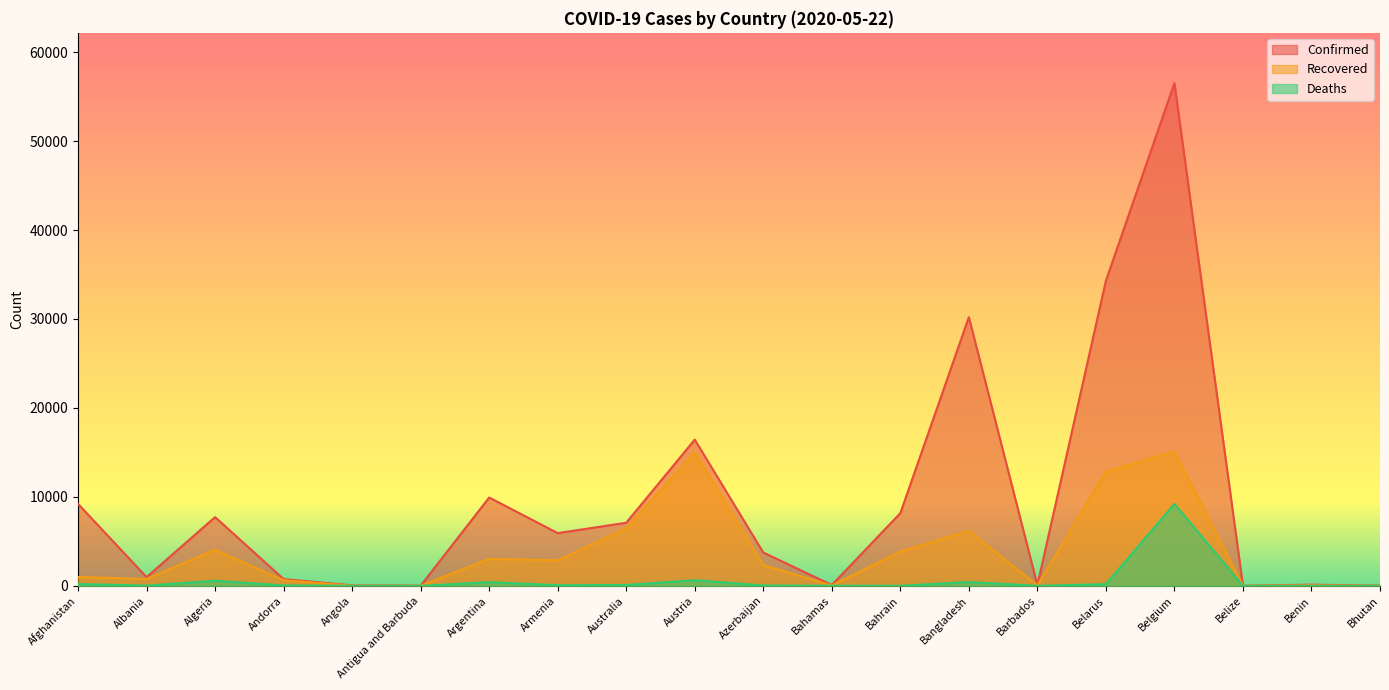

Does the chart have visible grid lines?

No